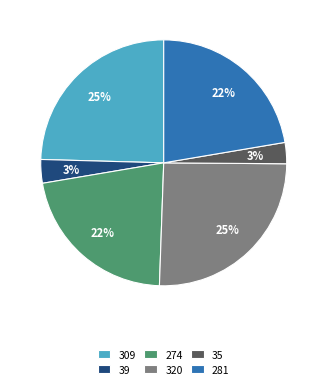

Combined, do 39 and 320 account for over 50%?

No